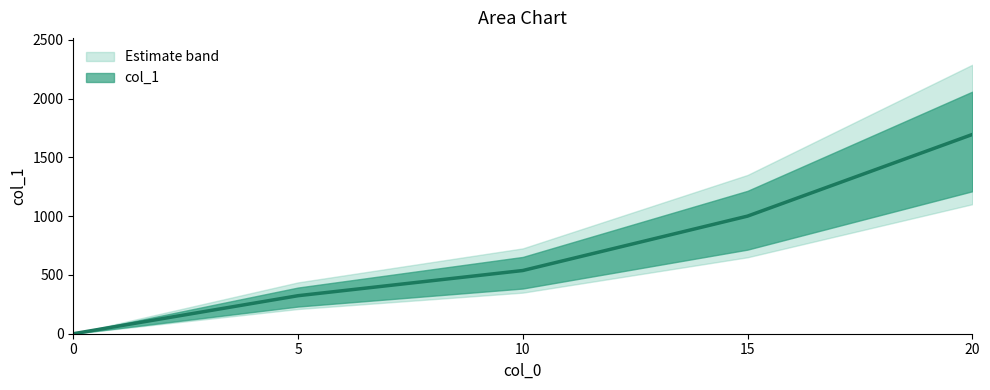

What is the value of the 8th point from the left?

1695.3